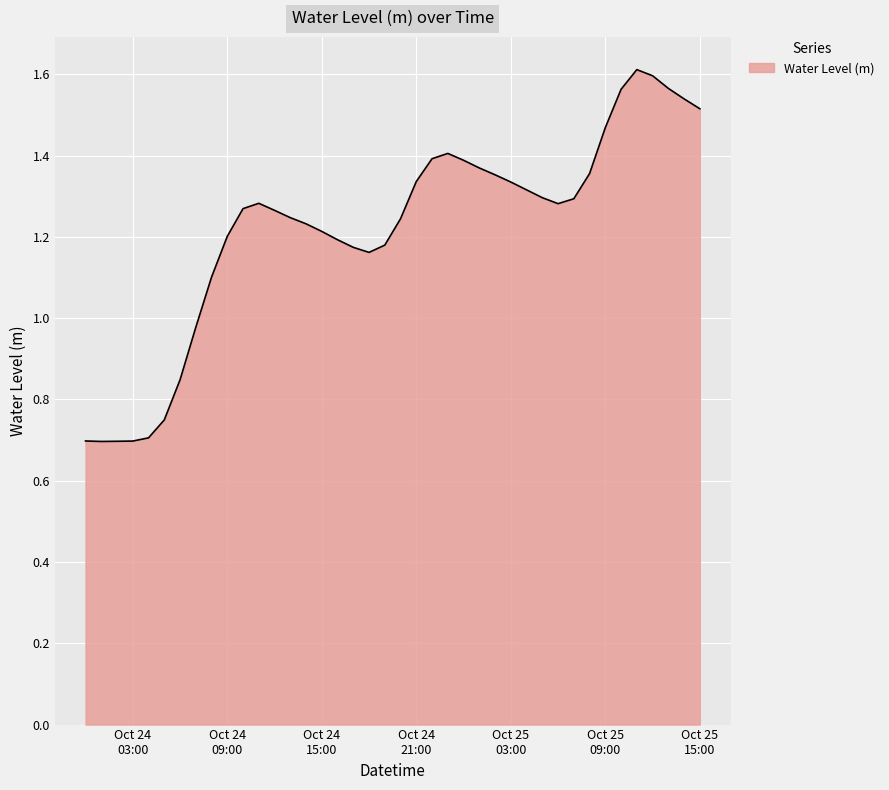

Where is the data nearest to the value 1?

2023-10-24 07:00:00